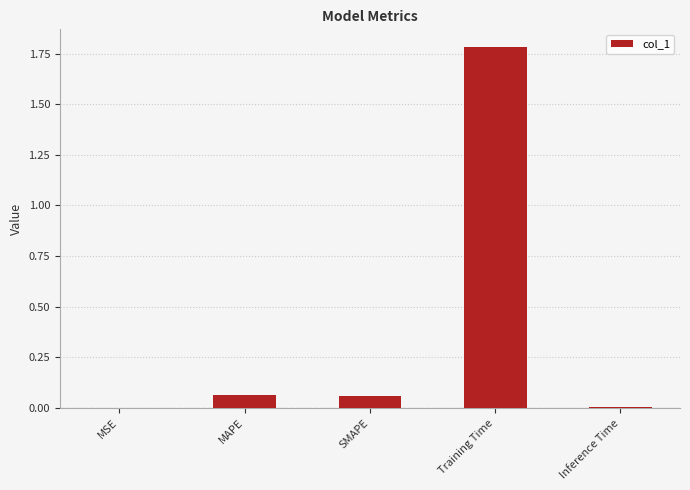

The value at MAPE is 0.0. True or false?

False